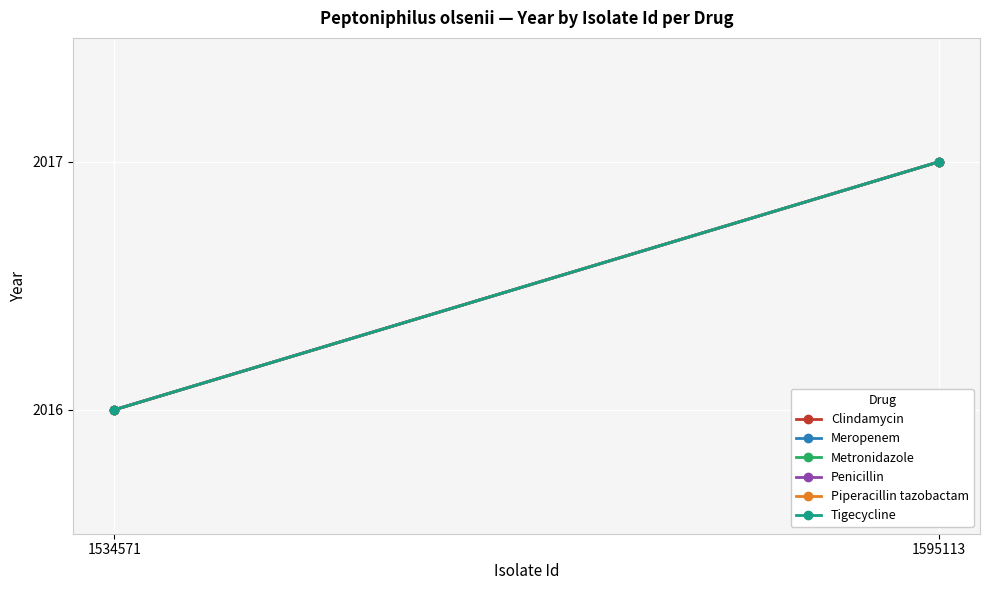

How many Meropenem values are between 2016 and 2017?

2